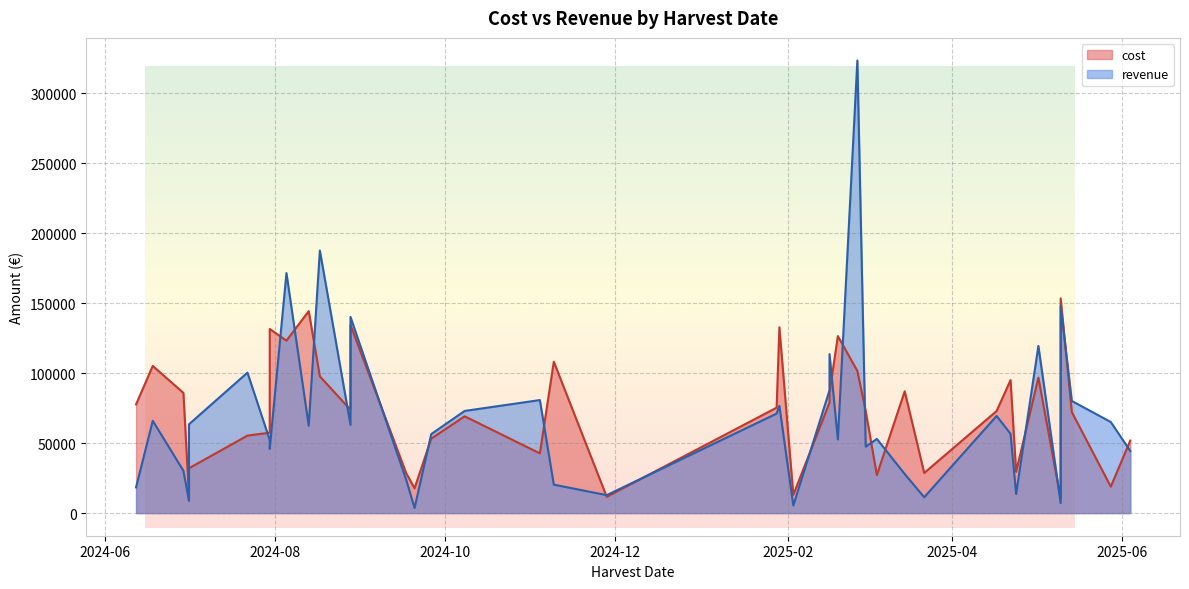

Which category has the lowest value across all series?

2024-09-20